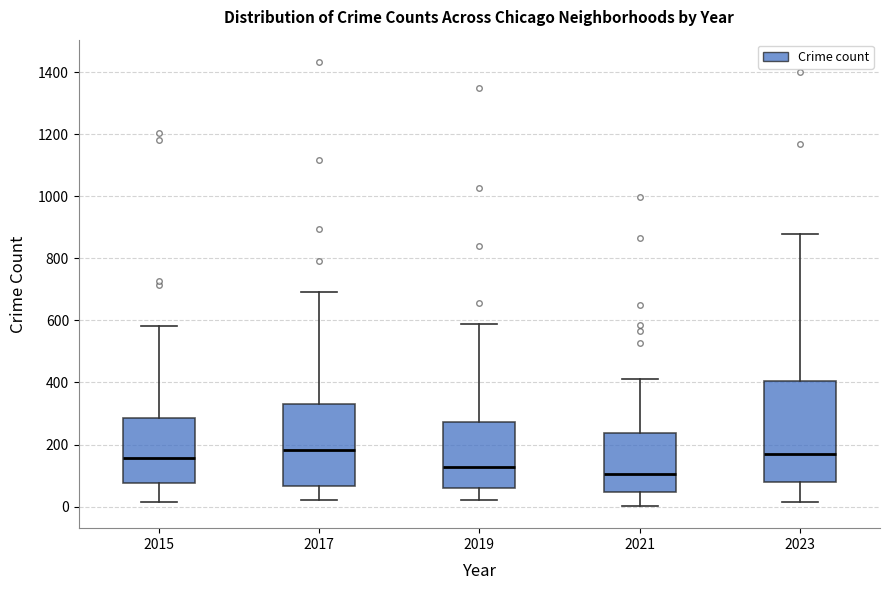

Reading left to right, read every box against the y-axis: the position of its median line, the range the box covers, and the ends of its whiskers. The values are not printed on the chart, so give them approximately, as read against the axis.

2015: median 160, box 80 to 280, whiskers 20 to 580
2017: median 180, box 60 to 340, whiskers 20 to 700
2019: median 120, box 60 to 280, whiskers 20 to 580
2021: median 100, box 40 to 240, whiskers 0 to 420
2023: median 180, box 80 to 400, whiskers 20 to 880